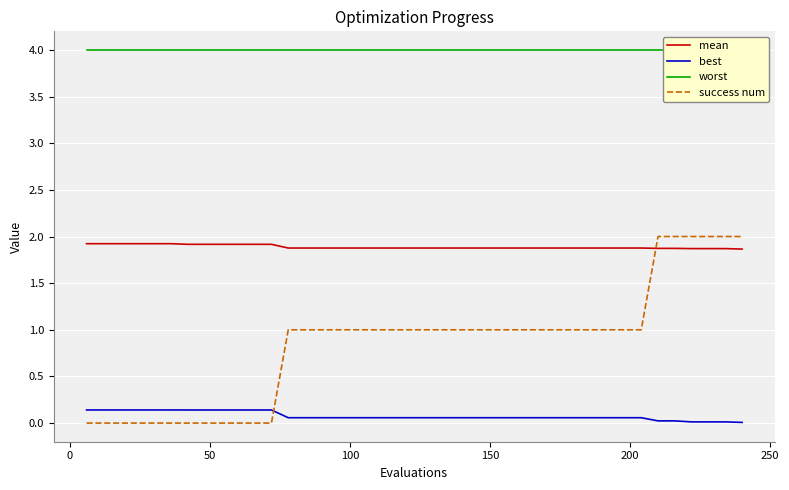

True or false: success num has more than 1 interior local peaks.

False